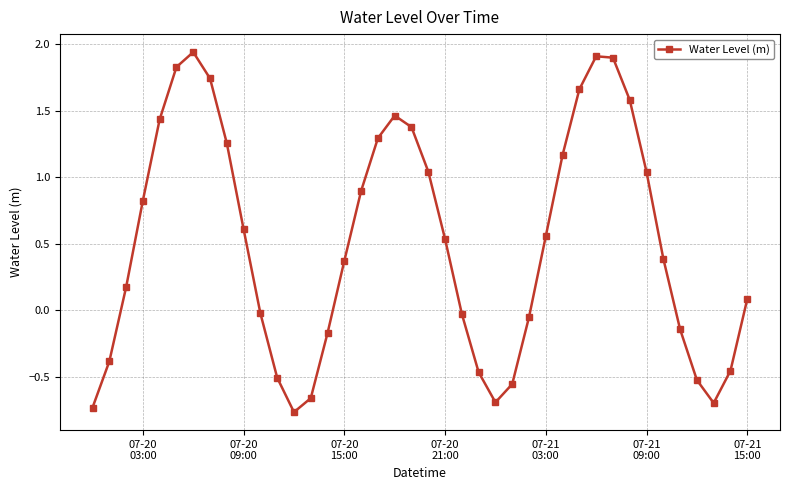

What is the difference between the second highest and minimum values?

2.7